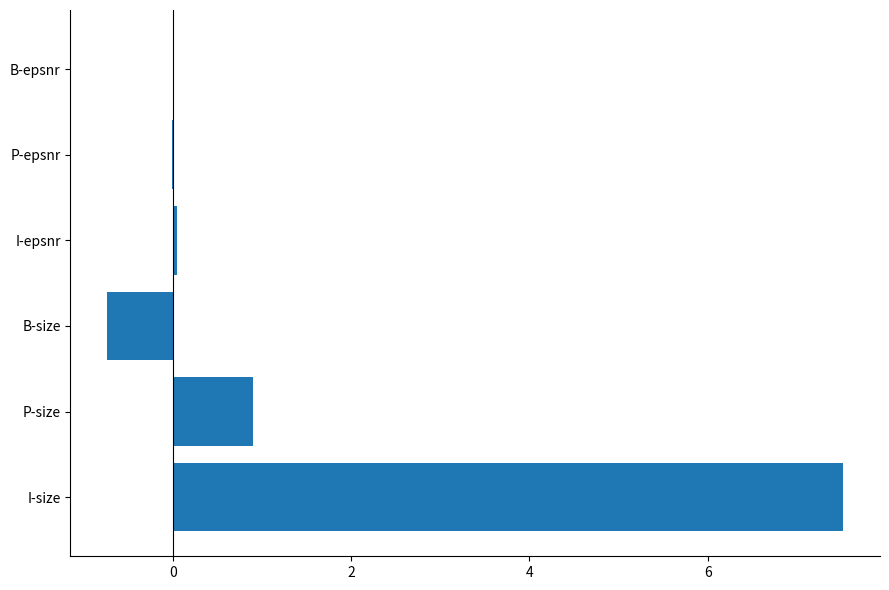

How many distinct data groups are displayed?

1